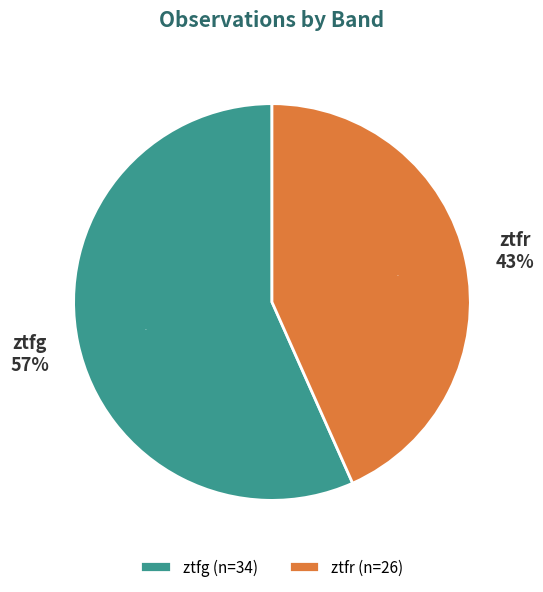

To the nearest percent, what portion does ztfg represent?

57%